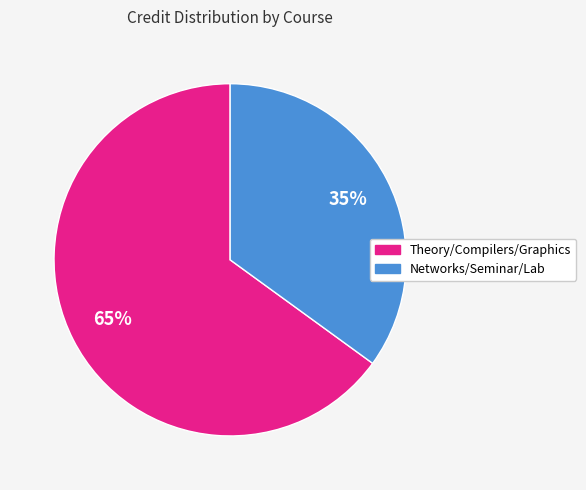

To the nearest percent, what is the average slice percentage?

50%